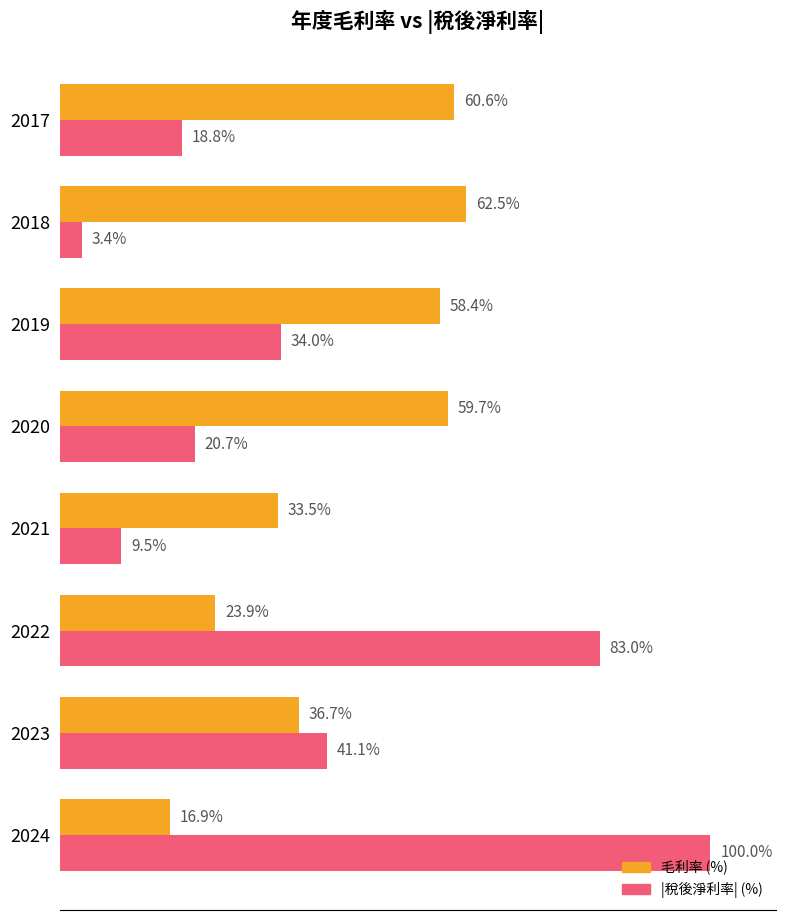

Which series changed the most between 2021 and 2019?

毛利率 (%)